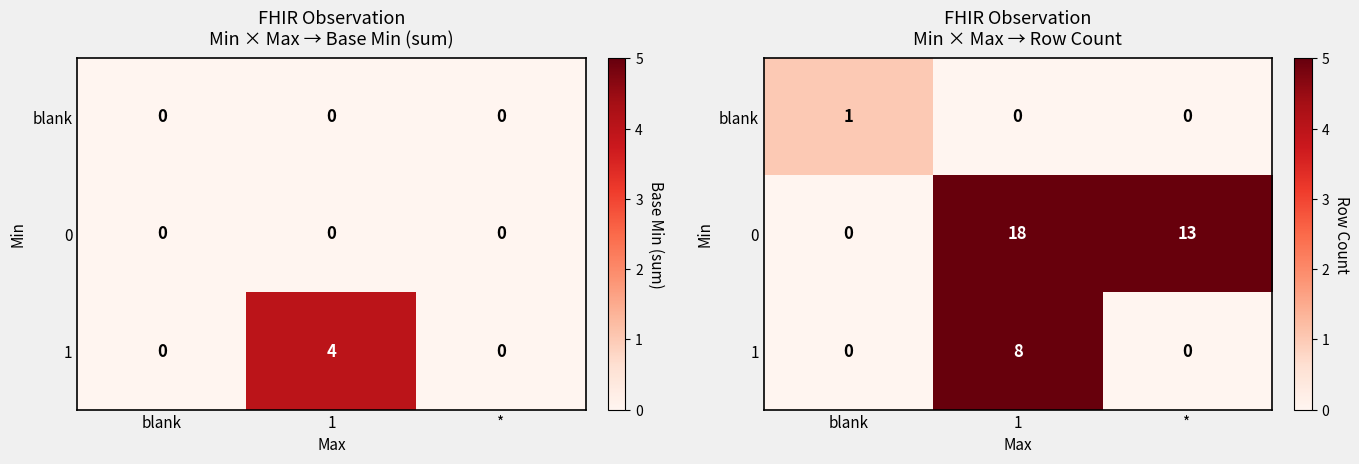

Which label corresponds to the largest value in the chart?

1